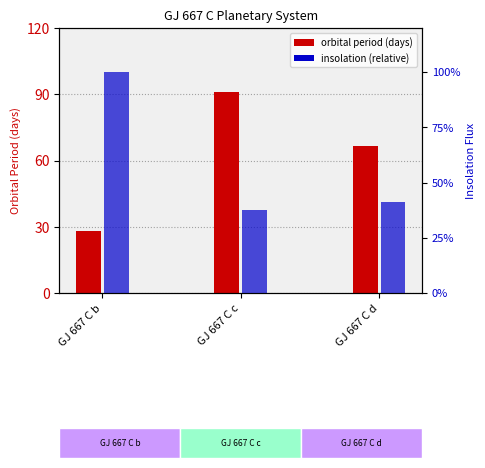

At which label is pl_insol closest to 68?

GJ 667 C d